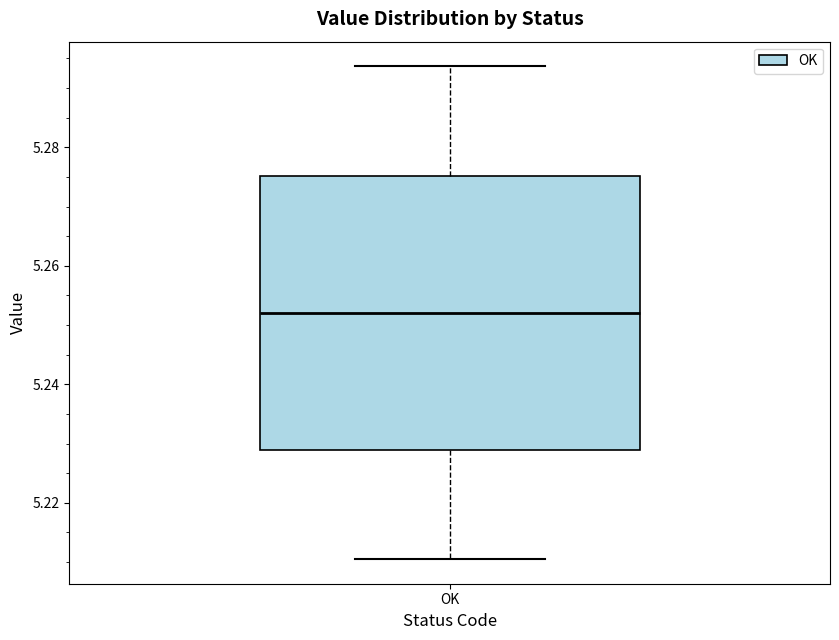

Read this box plot against the y-axis: the position of the median line, the range covered by the box, and the ends of both whiskers. The values are not printed on the chart, so give them approximately, as read against the axis.

median 5.252, box 5.228 to 5.276, whiskers 5.210 to 5.294